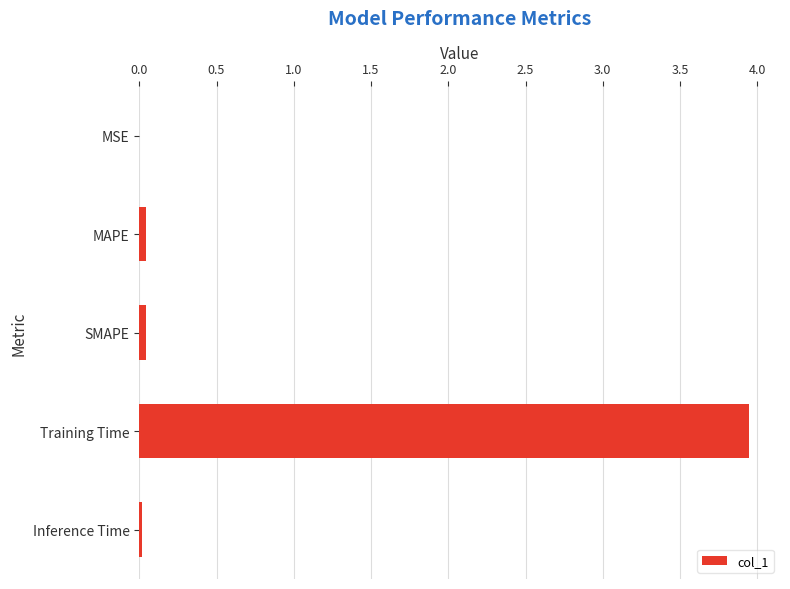

Which has a higher value, MAPE or Training Time?

Training Time